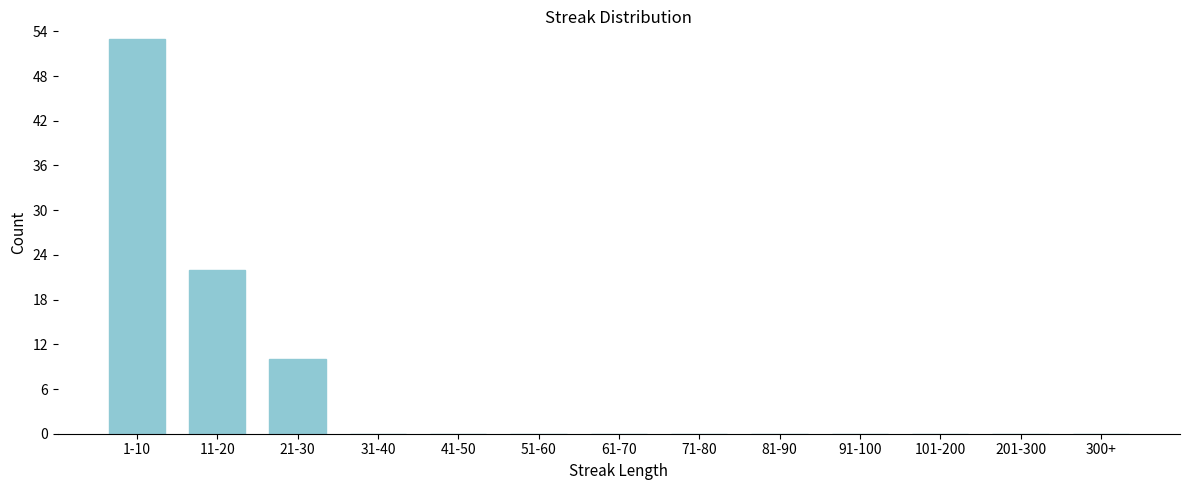

Reading left to right, transcribe all the data shown in this chart.

1-10=53	11-20=22	21-30=10	31-40=0	41-50=0	51-60=0	61-70=0	71-80=0	81-90=0	91-100=0	101-200=0	201-300=0	300+=0